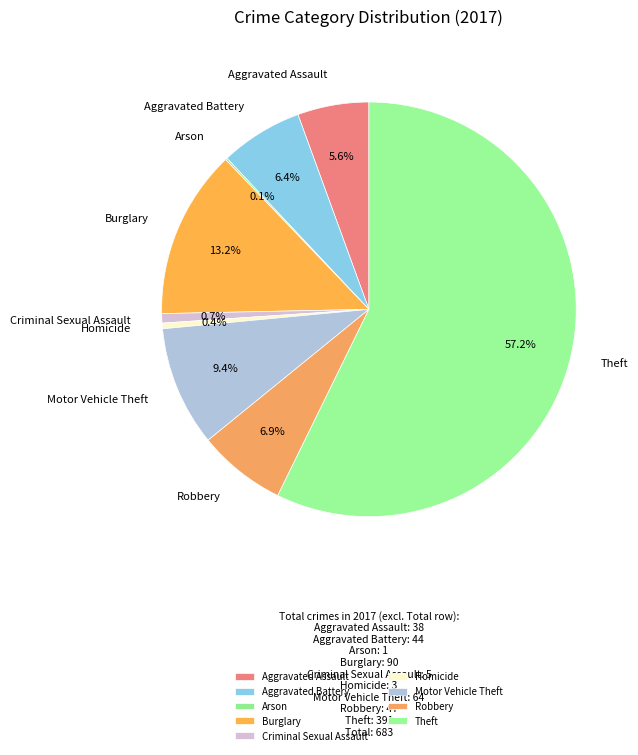

Which slice is the smallest?

Arson